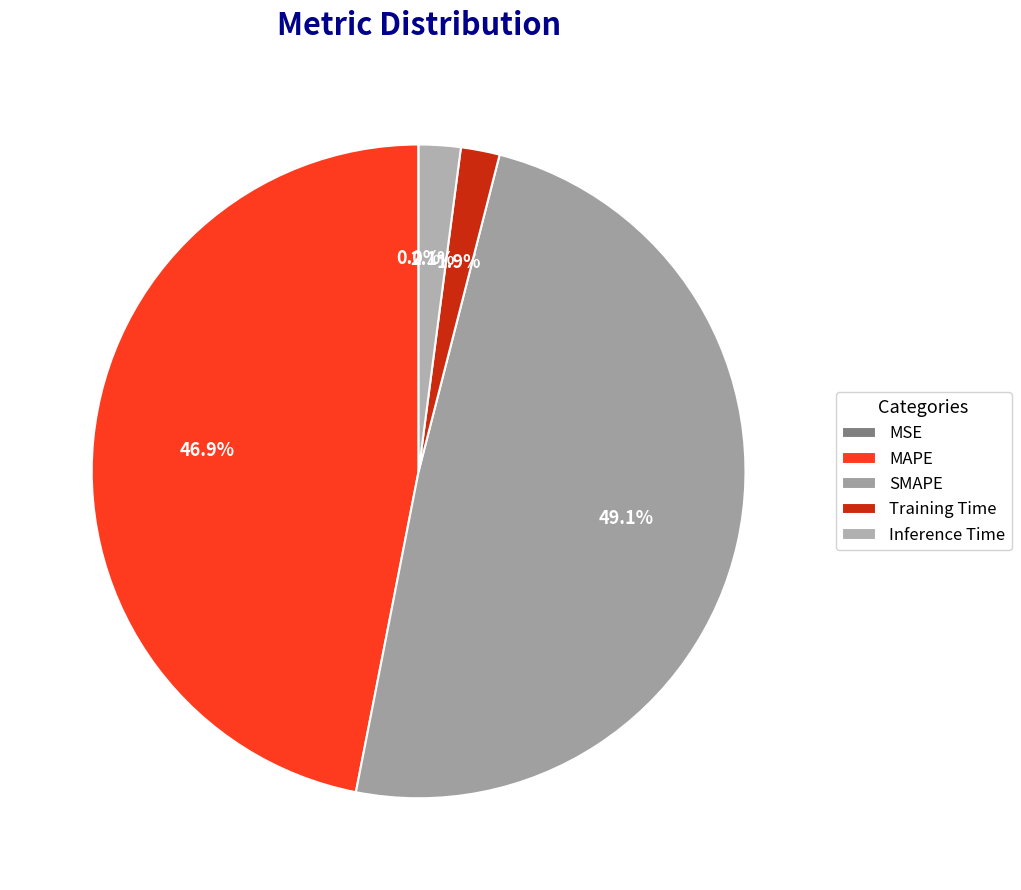

To the nearest percent, what is the difference between the Training Time and SMAPE slice percentages?

47%